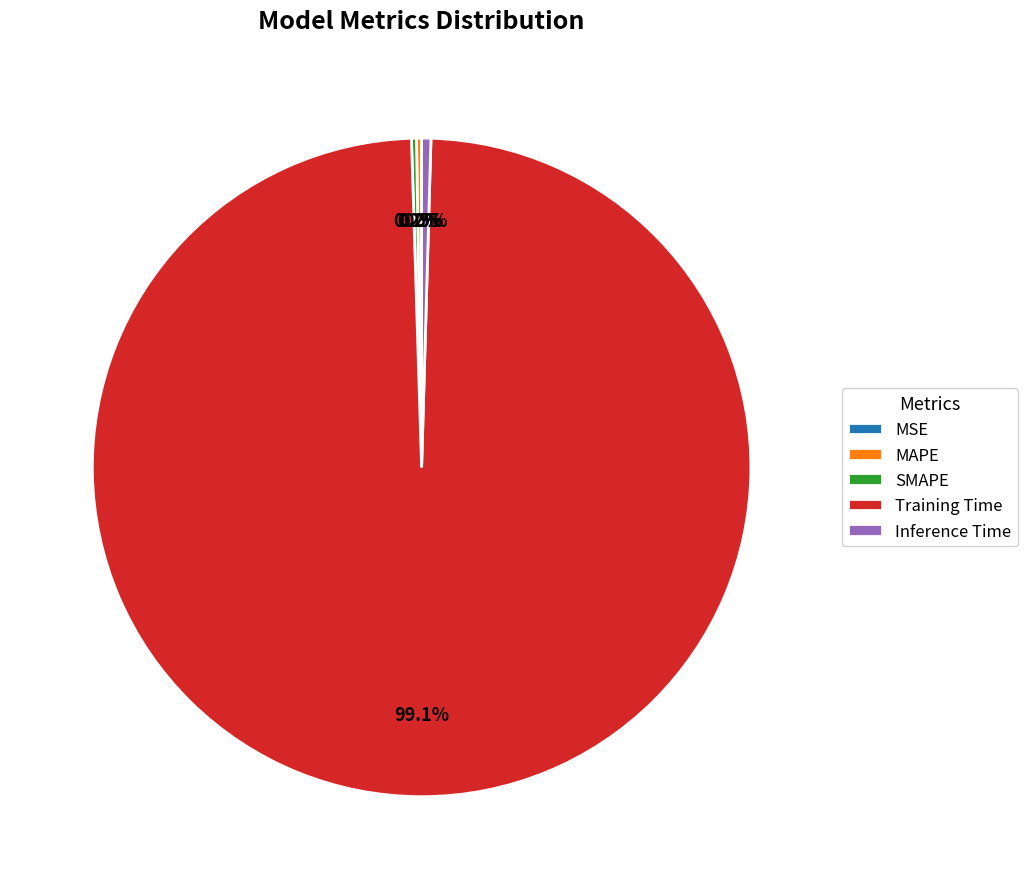

How much of the chart is everything except Training Time?

0.9%